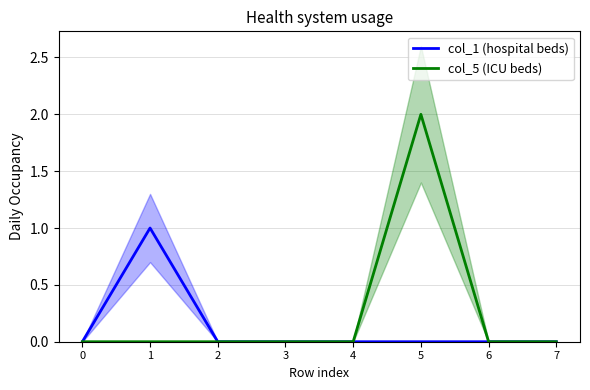

Which series changed the most between 2 and 7?

col_1 (hospital beds)